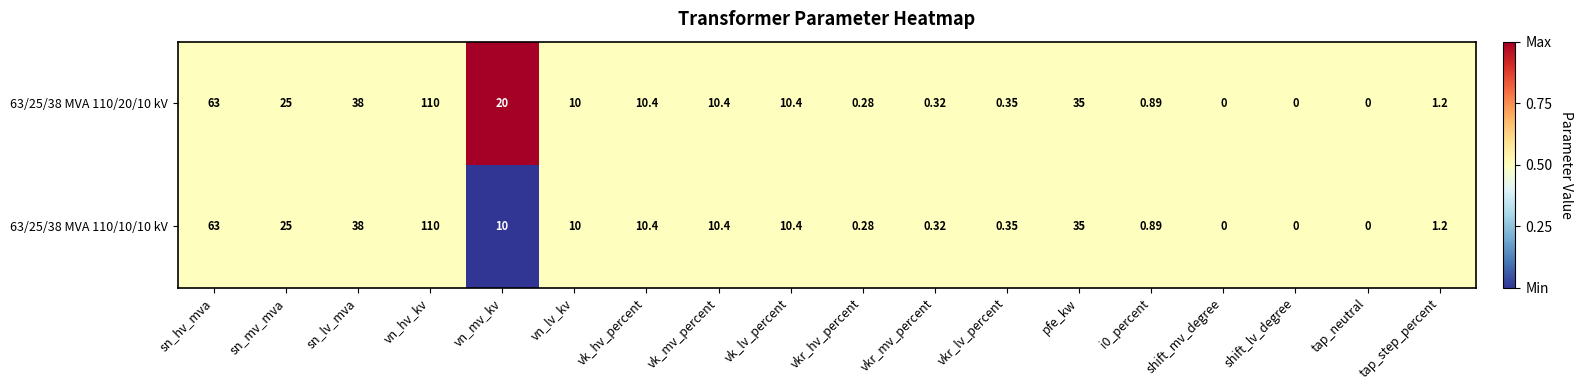

Which category has the highest value in the 63/25/38 MVA 110/20/10 kV series?

vn_hv_kv